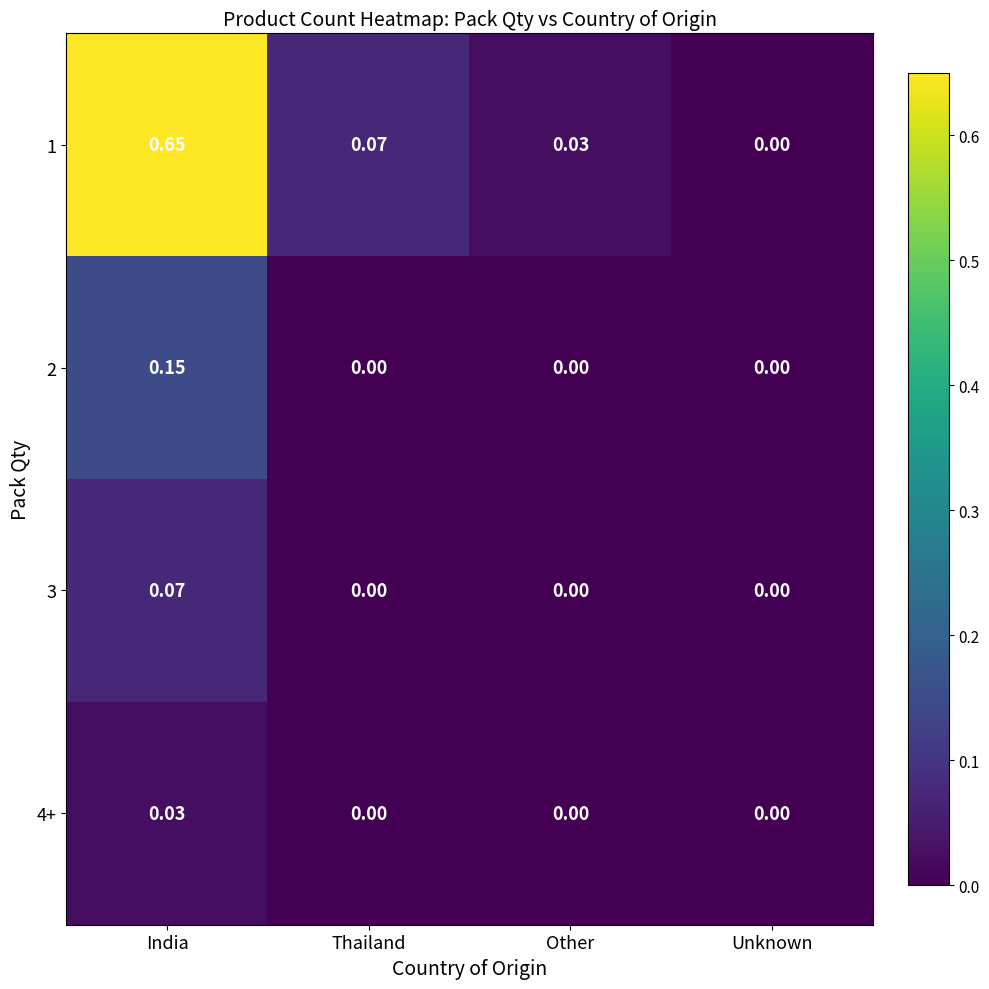

Which label corresponds to the largest value in the chart?

India